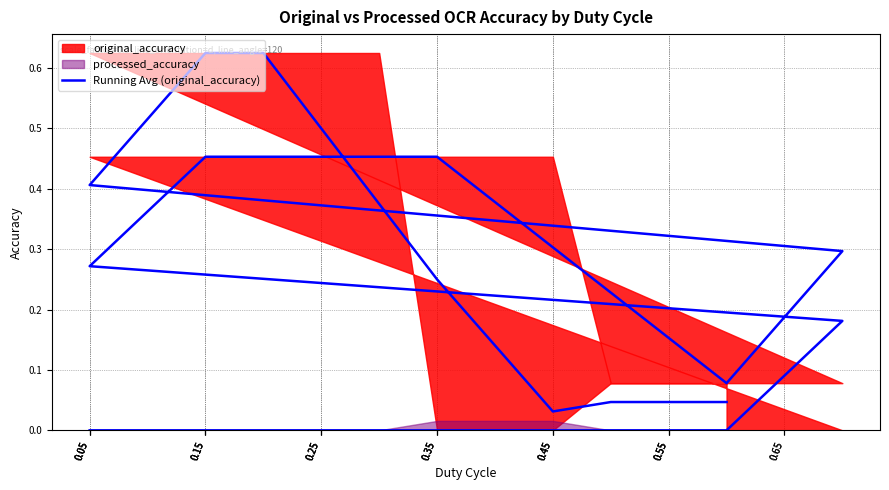

What is the sum of all values?

8.4